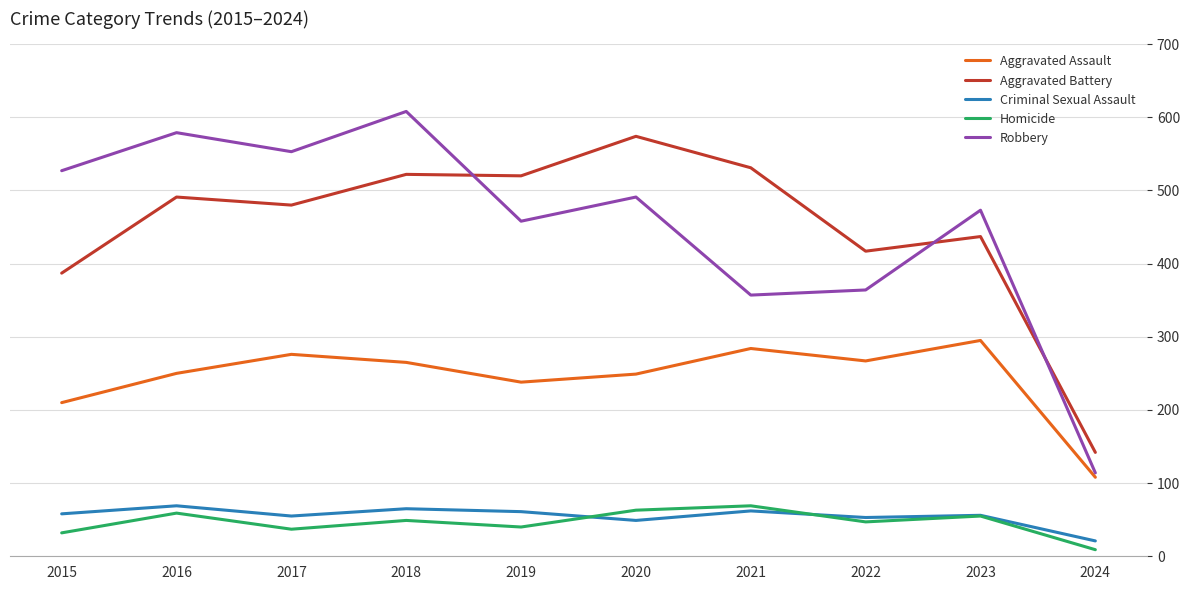

What is the minimum value shown in the chart?

9